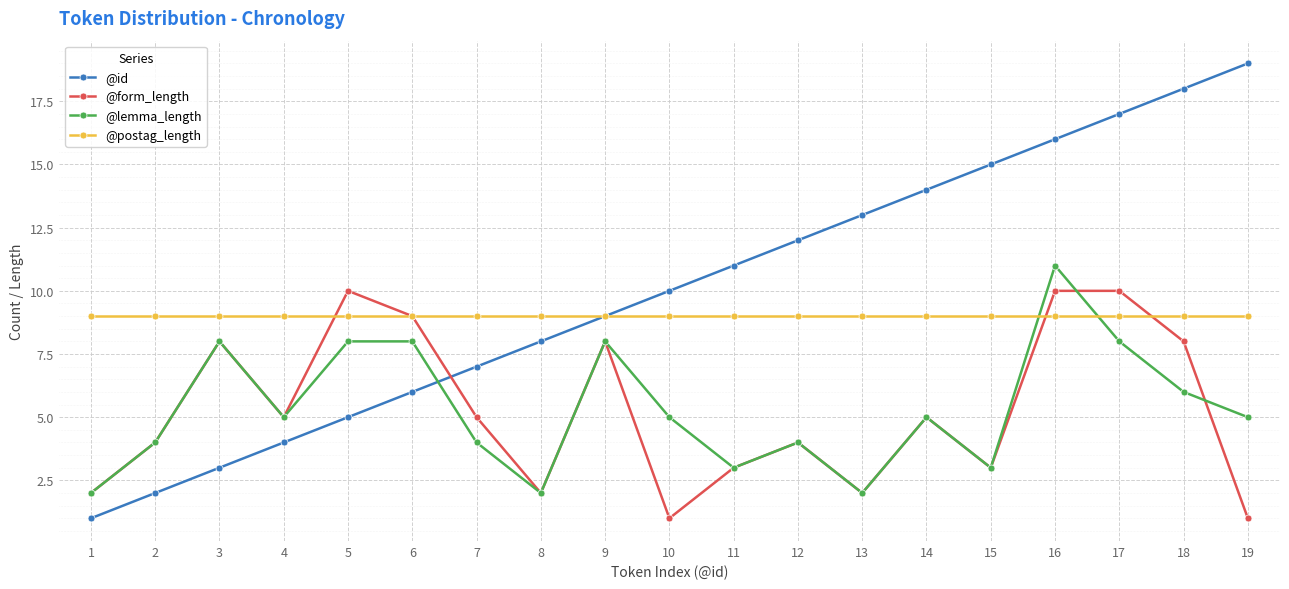

How many series are shown in this chart?

4